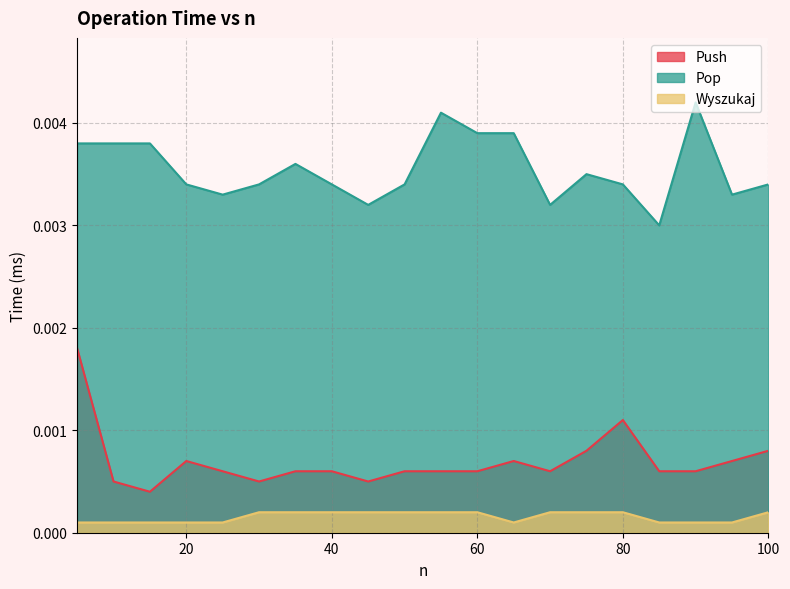

What are all the series names shown in the legend?

Push, Pop, Wyszukaj